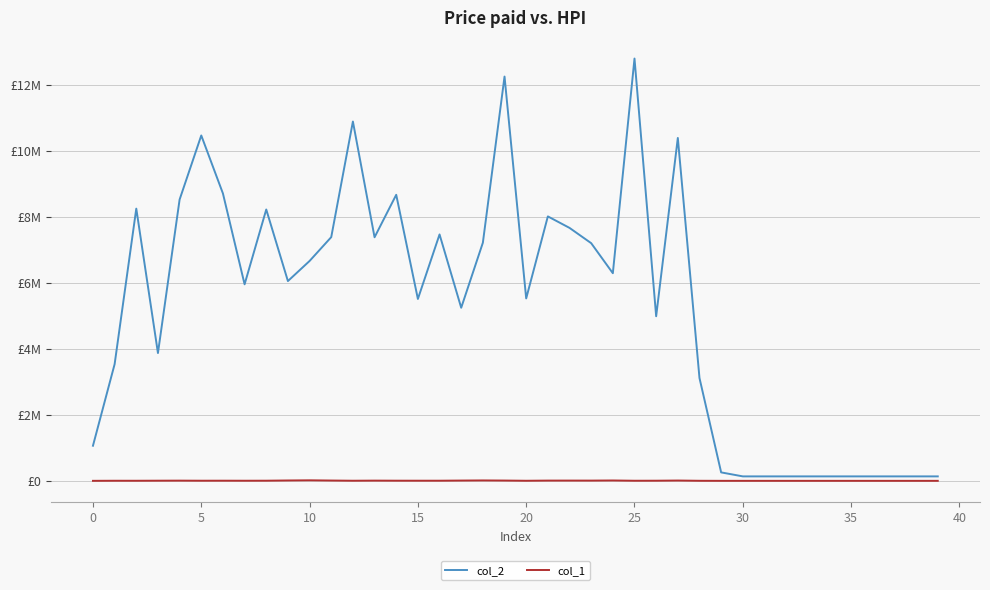

Is this an area chart (filled region under the line)?

No